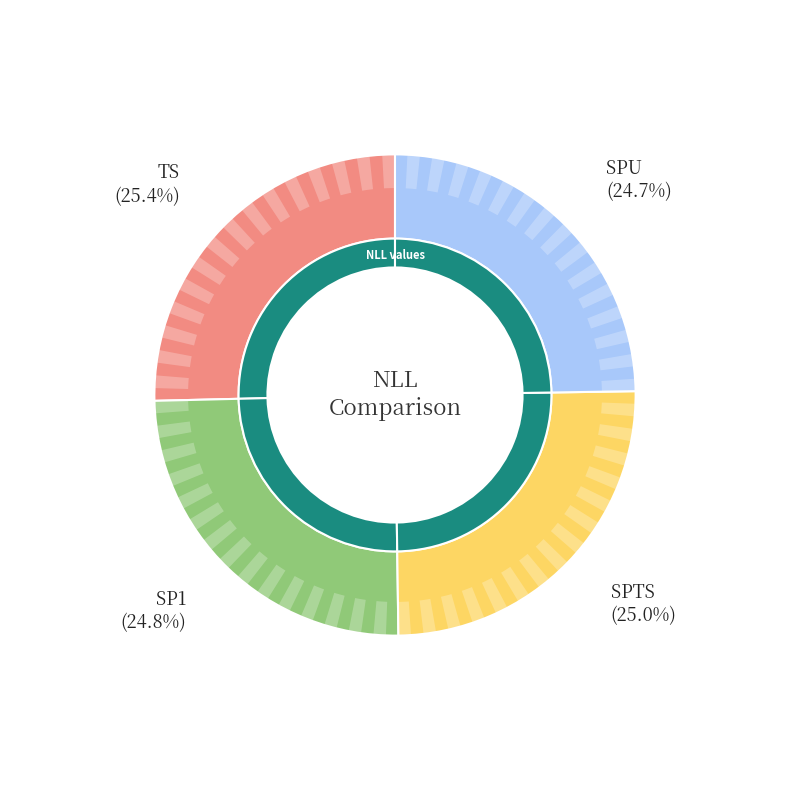

To the nearest percent, what percentage of the pie is SPU?

25%